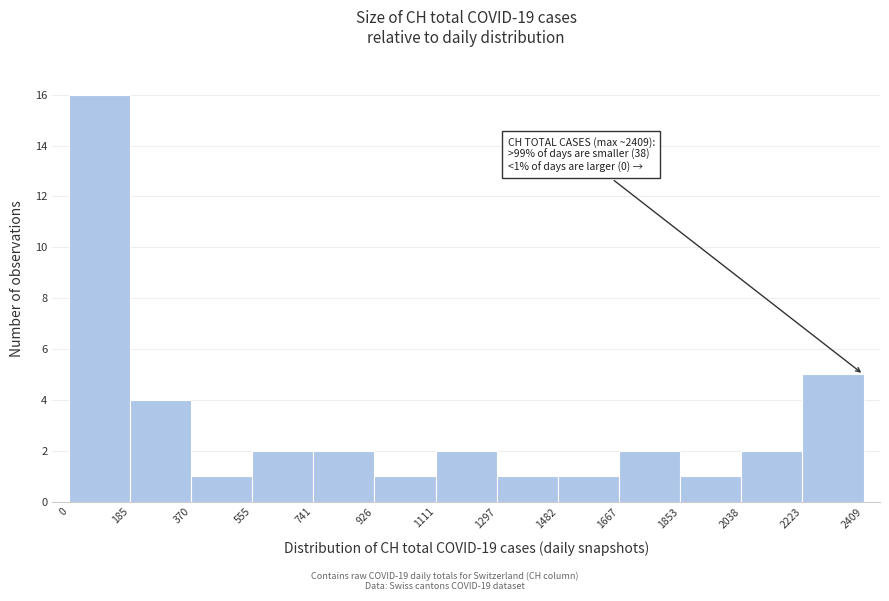

Over which range of the x-axis is the bar tallest?

0 to 185